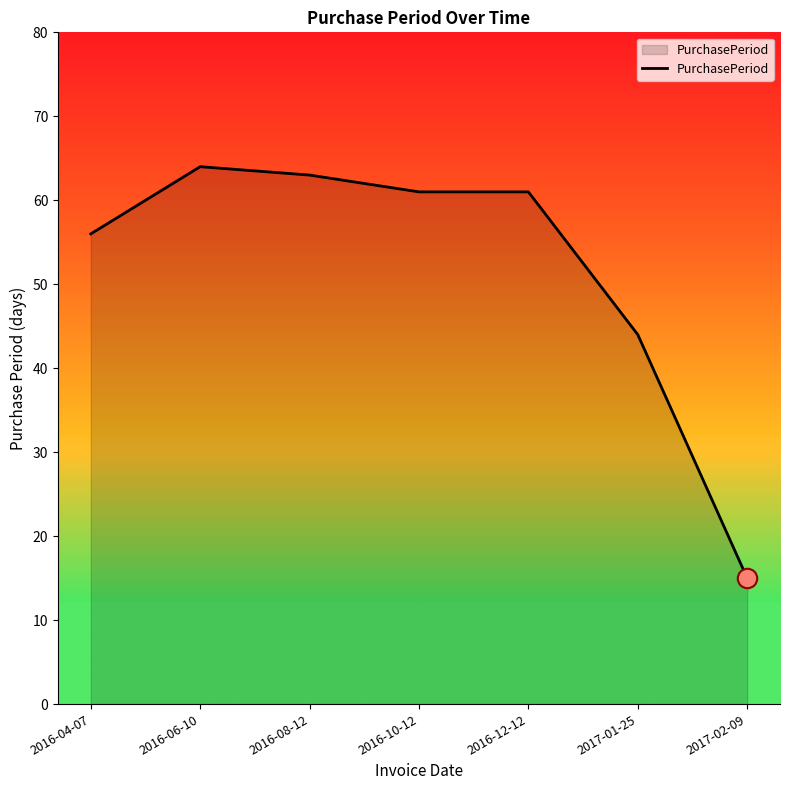

Which category has the highest value across all series?

2016-06-10